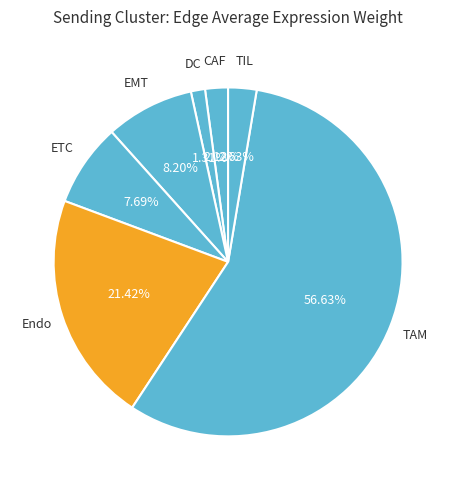

Count the number of slices in the pie.

7